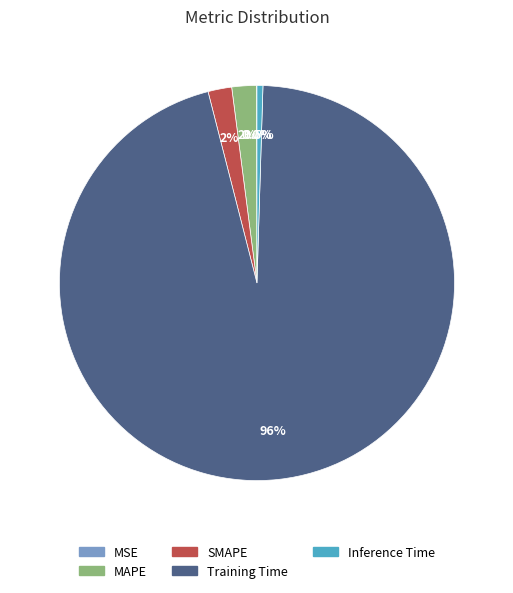

Which slice is the largest?

Training Time